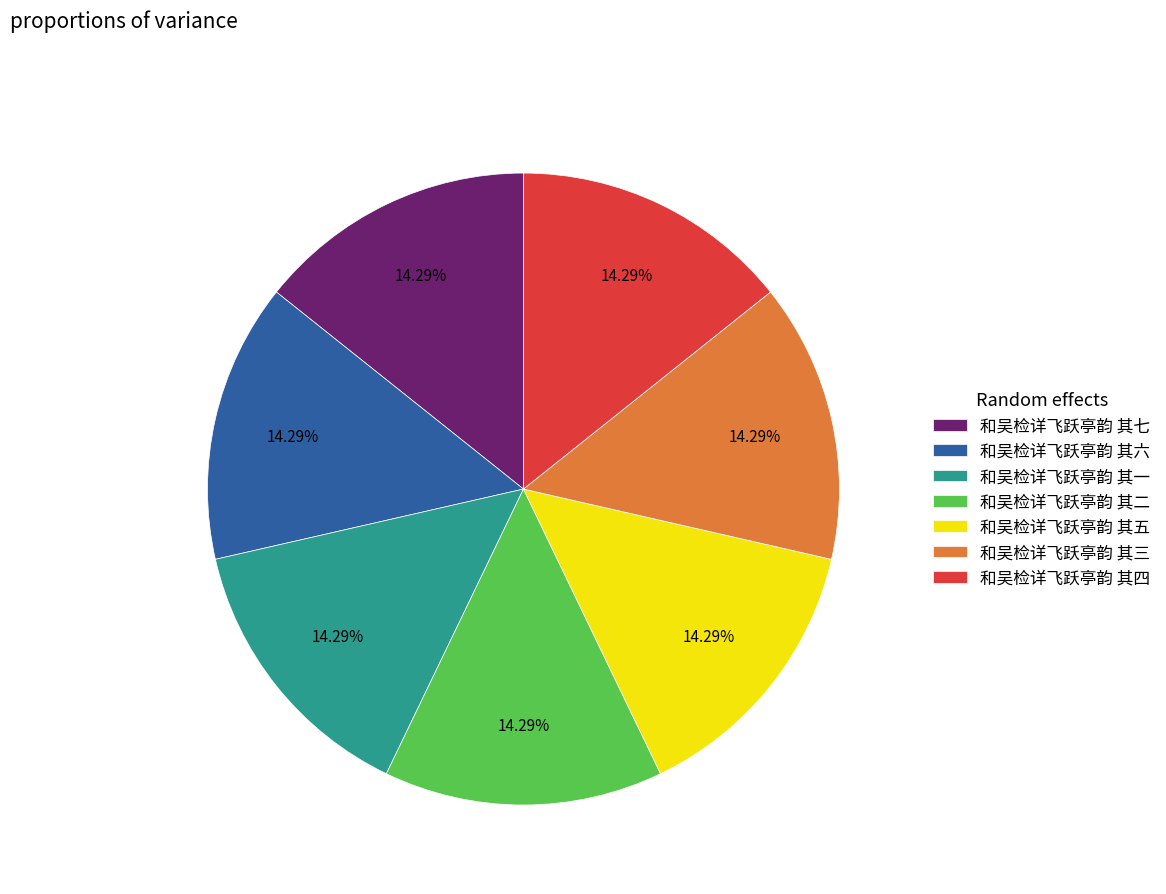

To the nearest percent, what portion does 和吴检详飞跃亭韵 其五 represent?

14%